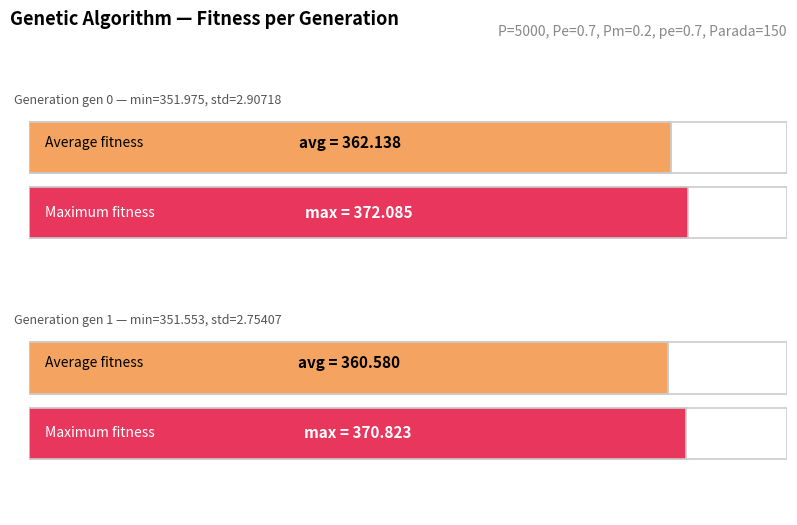

Rank the categories by avg value from highest to lowest.

gen 0, gen 1